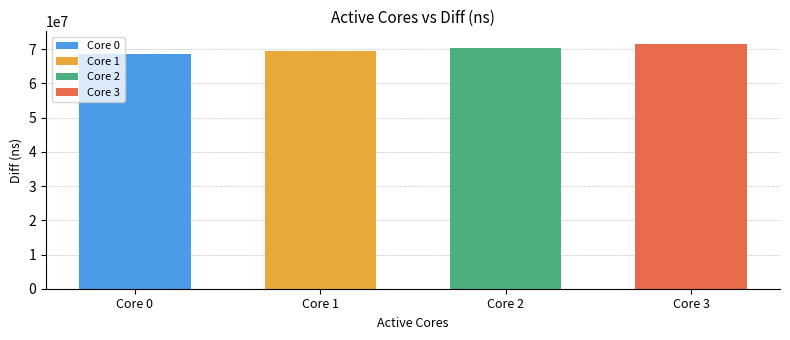

Does the chart contain any negative values?

No